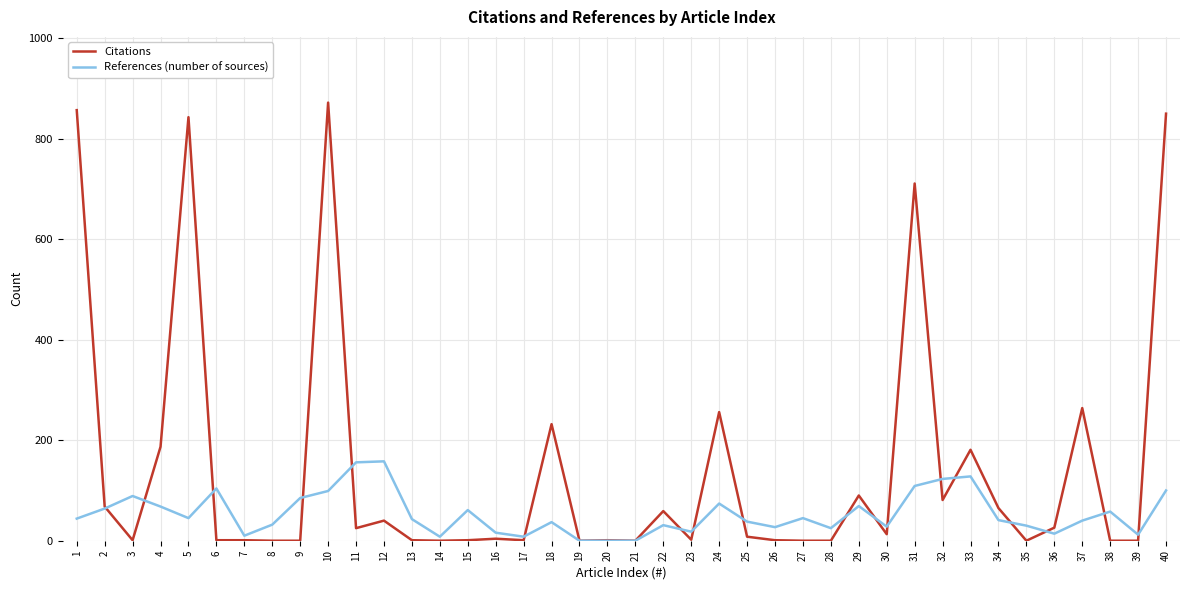

What is the difference between the maximum and minimum values in the References (number of sources) series?

158